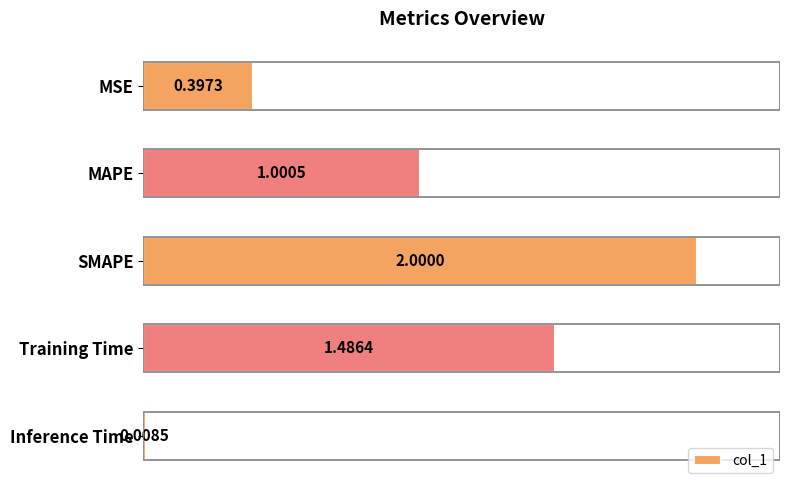

Between MSE and MAPE, which is larger?

MAPE